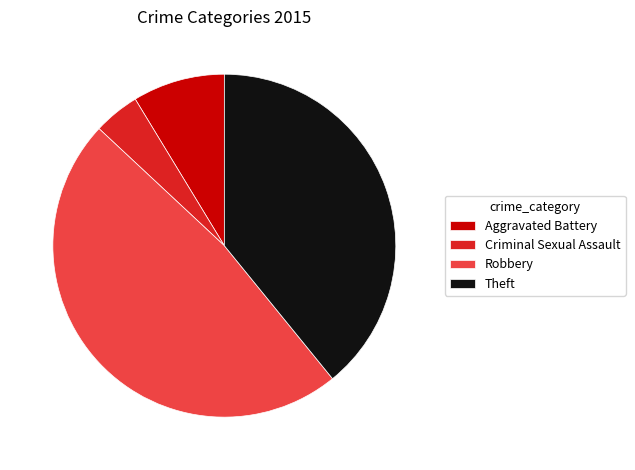

Does Theft account for over 50% of the chart?

No